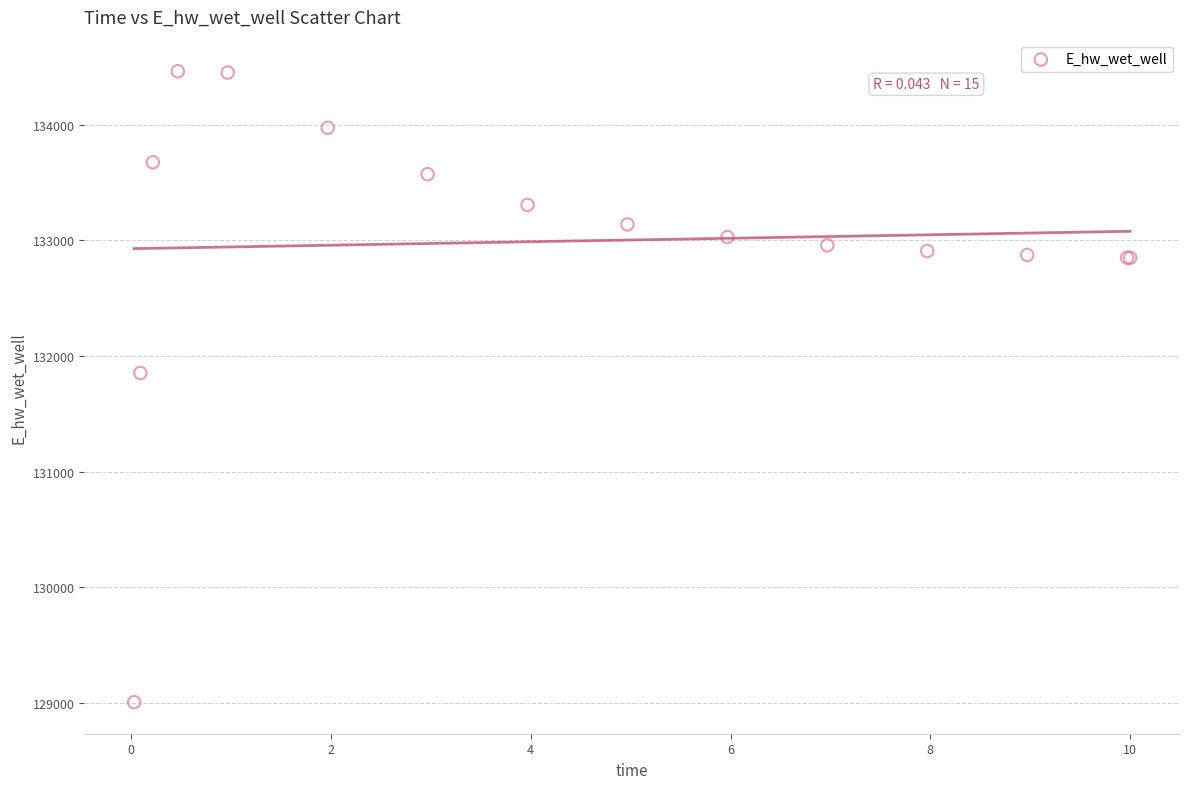

What Y value in the scatter plot is closest to 131735?

131853.6